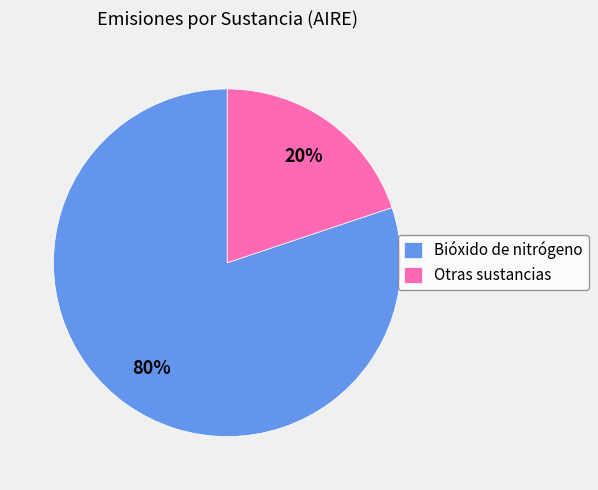

Is there a majority slice in this chart?

Yes